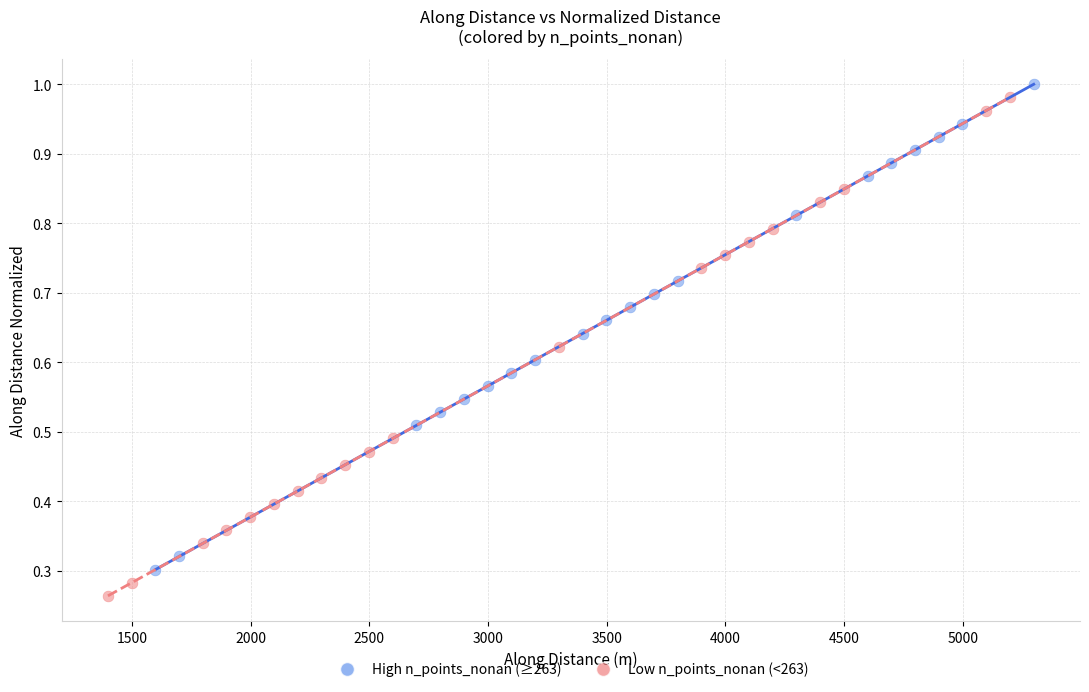

Which series has the largest Y range (max minus min)?

Low n_points_nonan (<263)